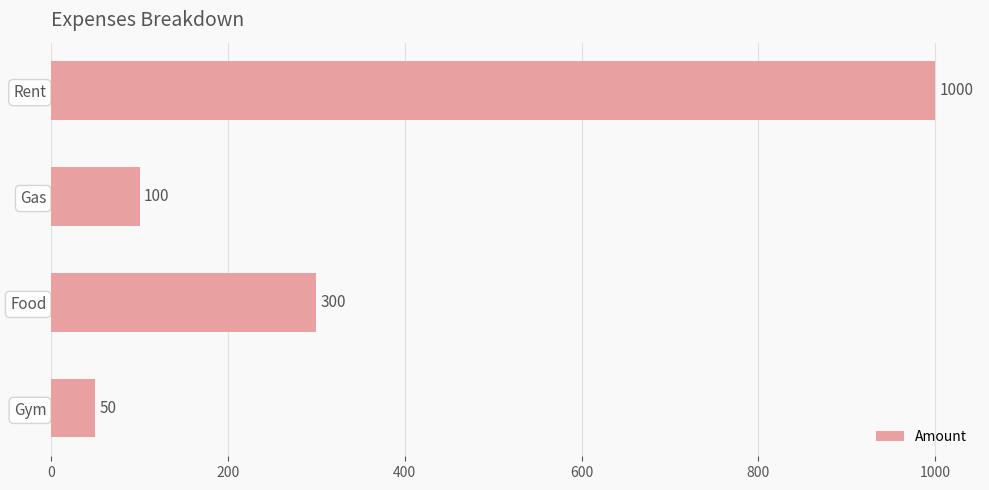

Reading top to bottom, what are all the values shown in this chart?

1000	100	300	50